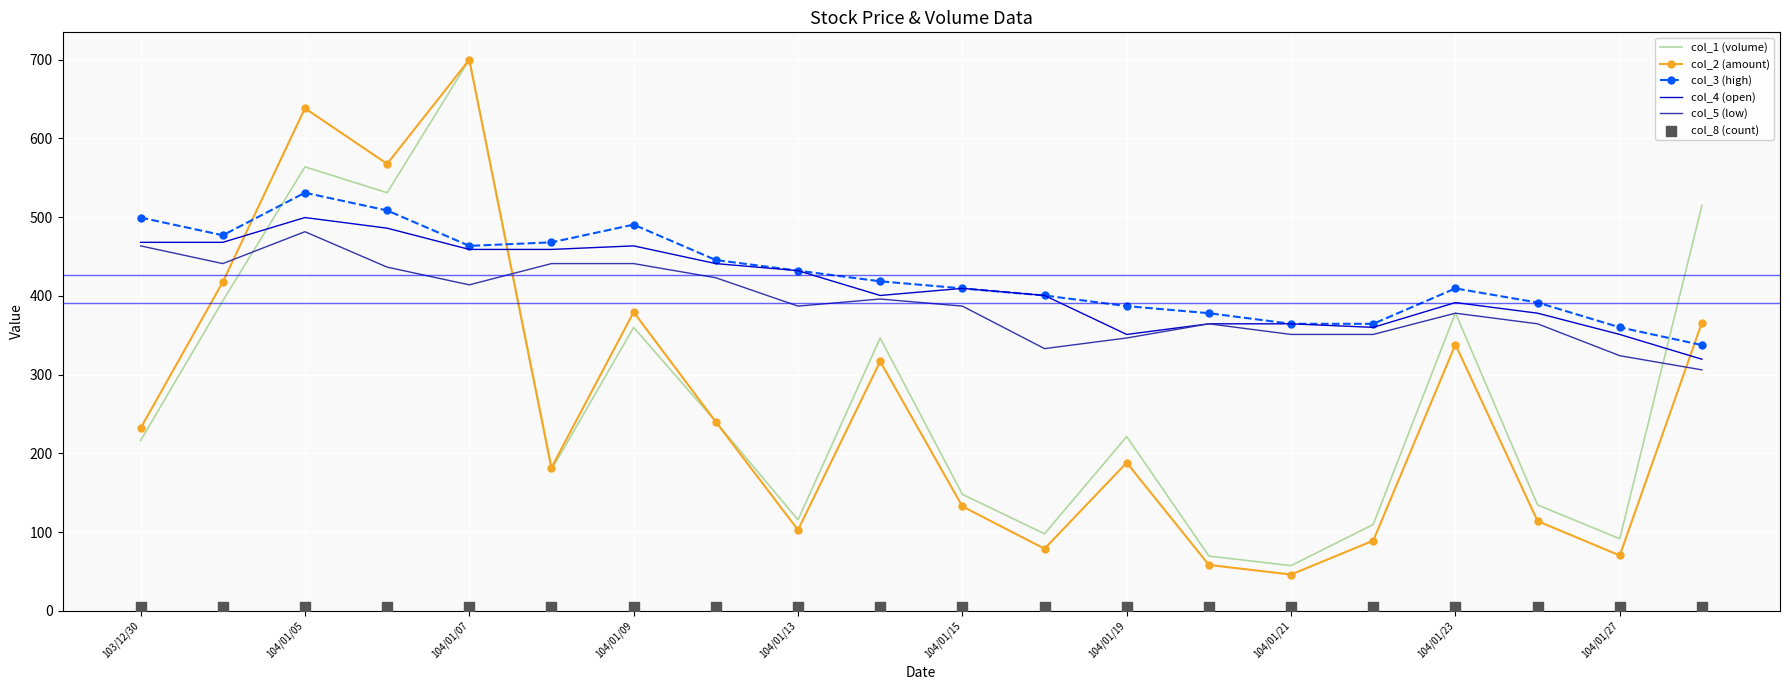

Is the value of col_8 (count) at 17 greater than the value of col_1 (volume) at 15?

No